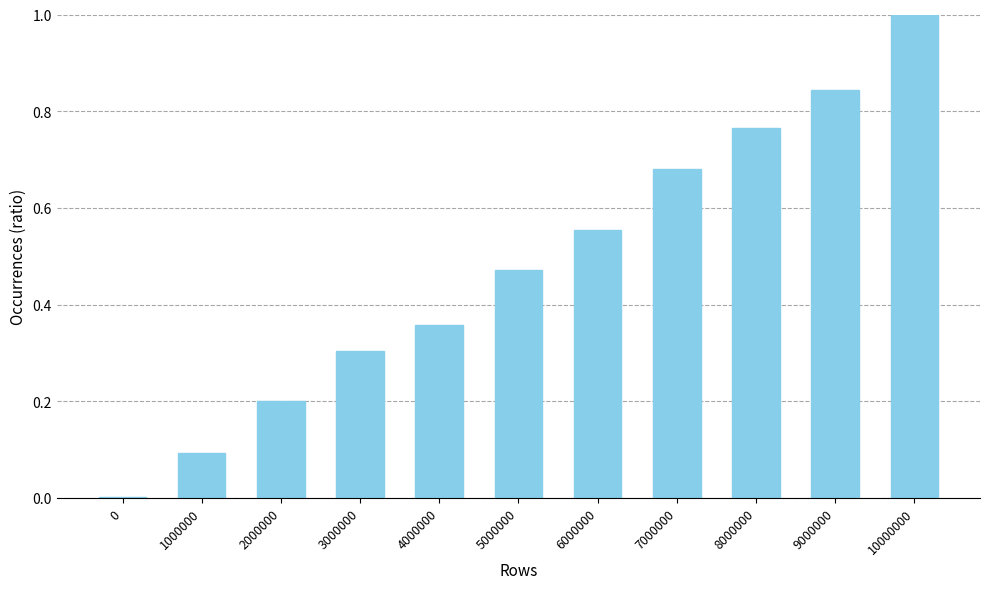

What is the greatest value displayed?

1.0